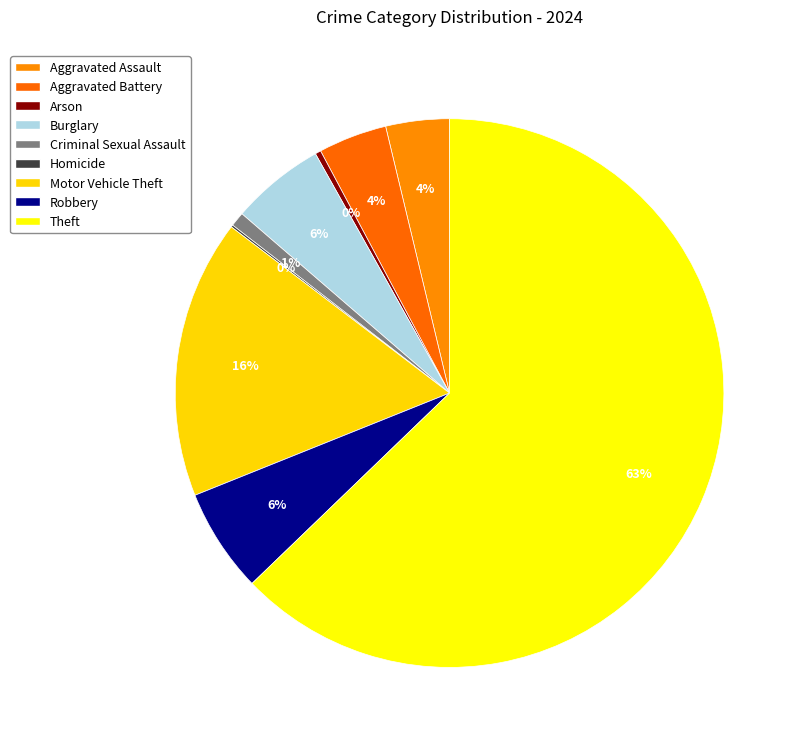

Which category has the smallest portion of the pie?

Homicide